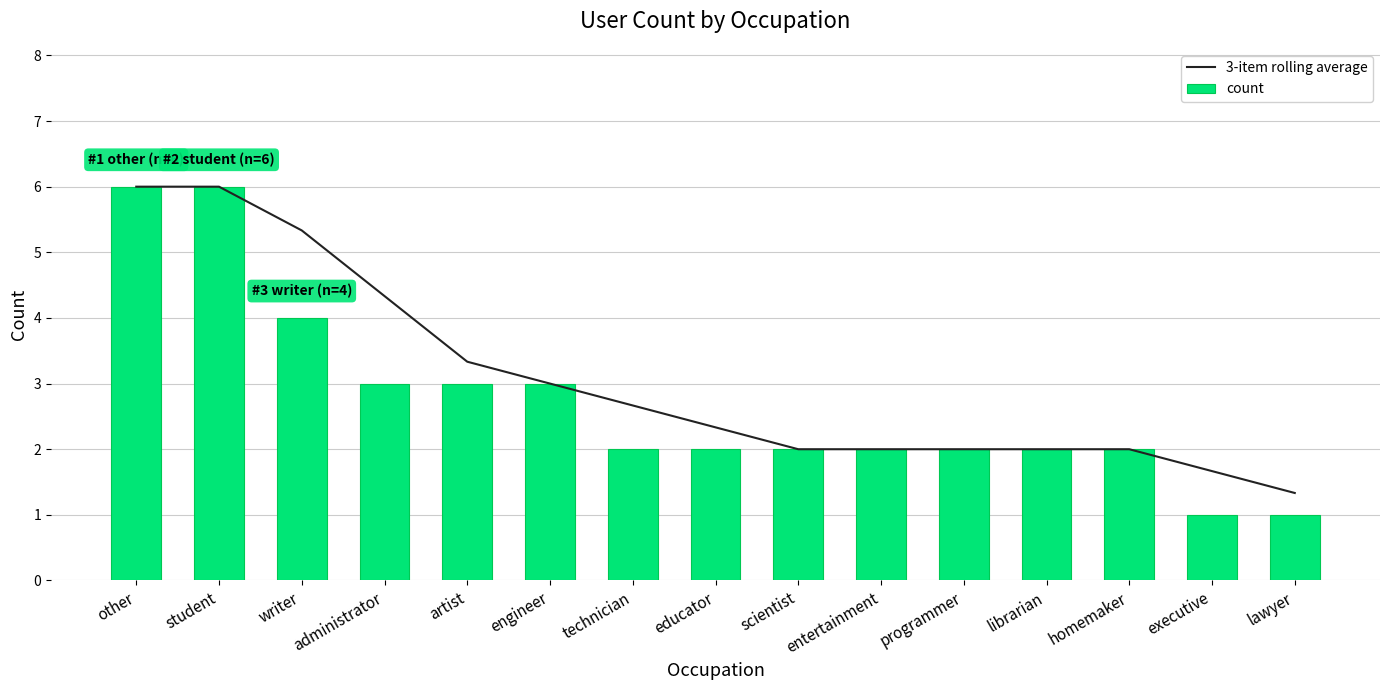

What is the label of the 3rd bar from the right?

homemaker